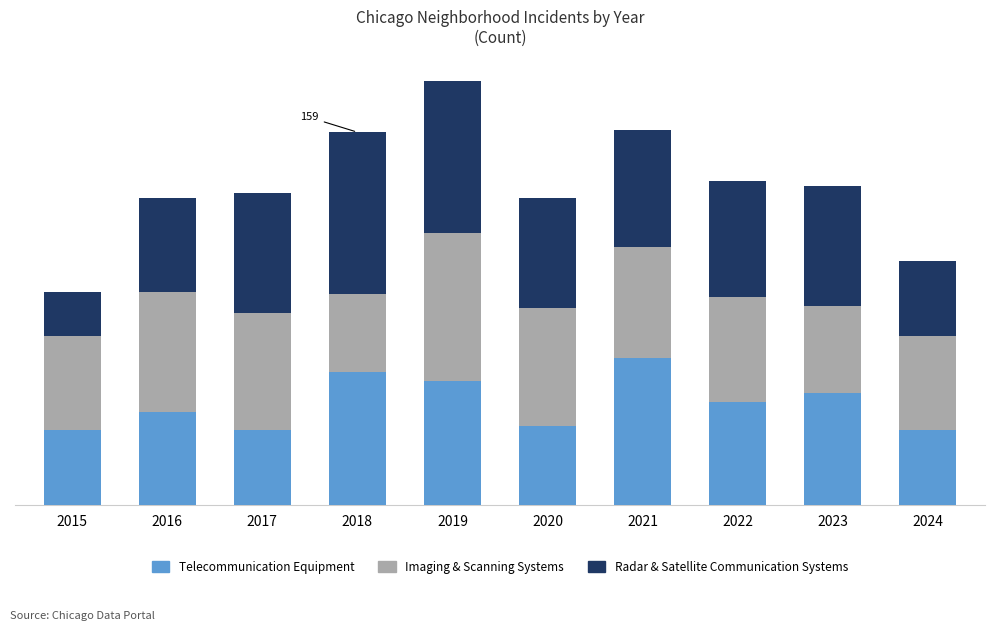

What are all the series names shown in the legend?

Telecommunication Equipment, Imaging & Scanning Systems, Radar & Satellite Communication Systems